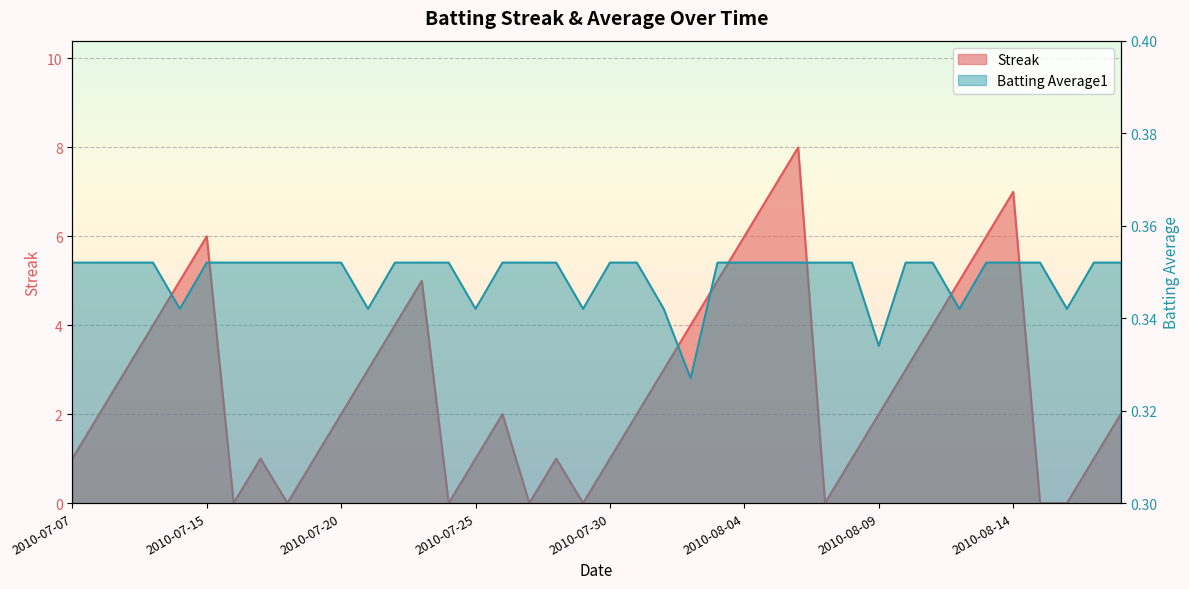

At which category does Streak reach its first local peak?

2010-07-15